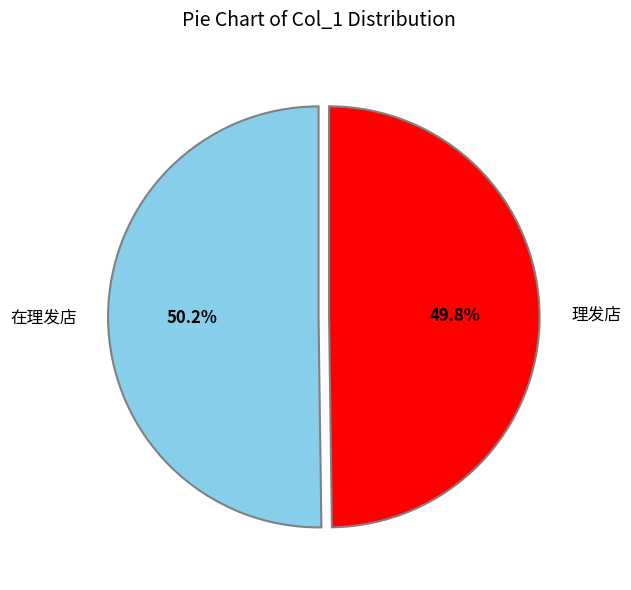

To the nearest percent, what is the combined percentage of 理发店 and 在理发店?

100%